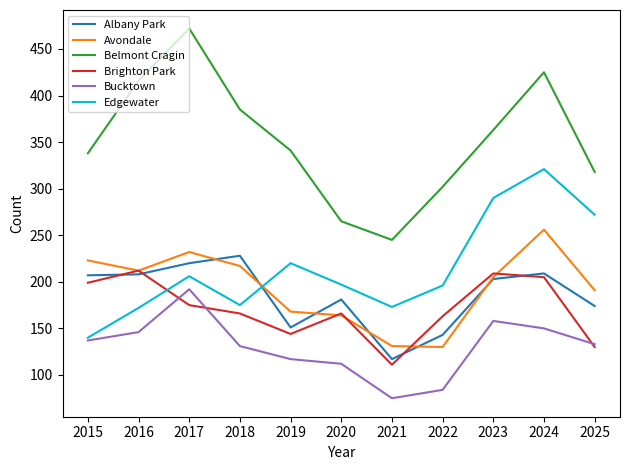

The Albany Park series shows 143 at 2022. True or false?

True